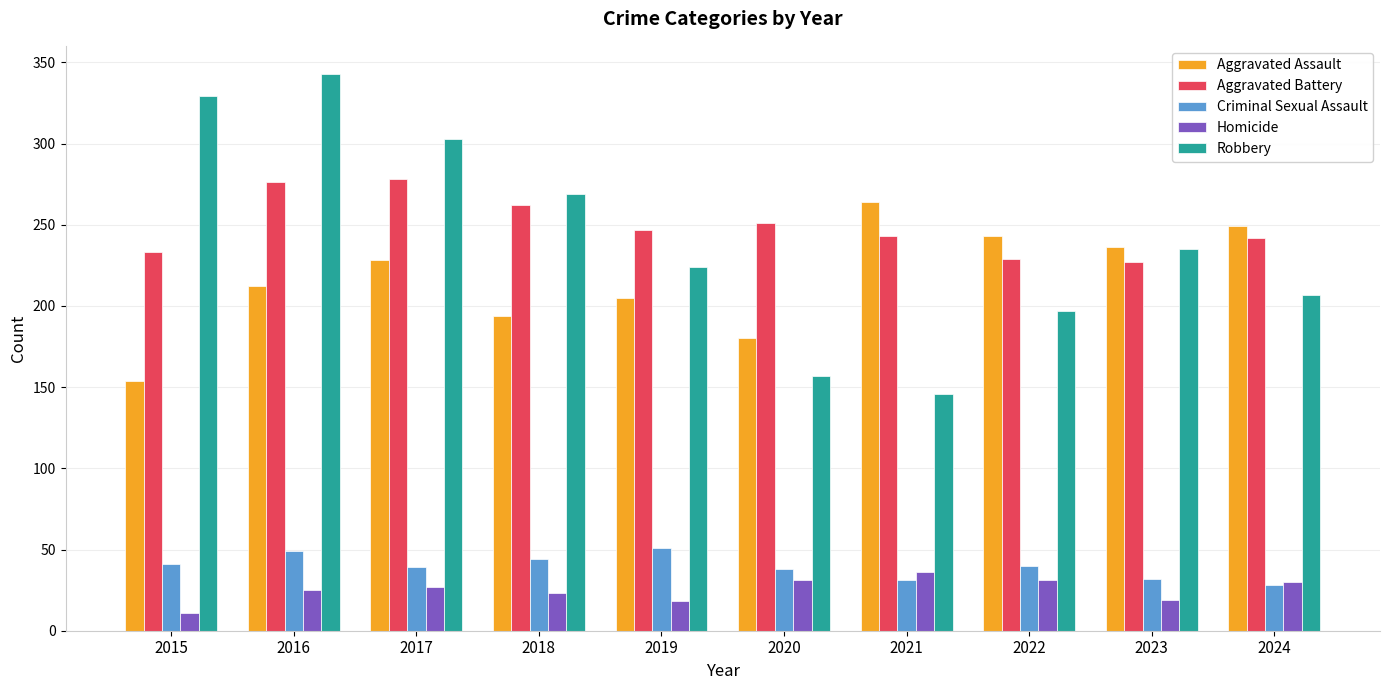

What is the value of the Homicide bar at the 4th from the left?

23